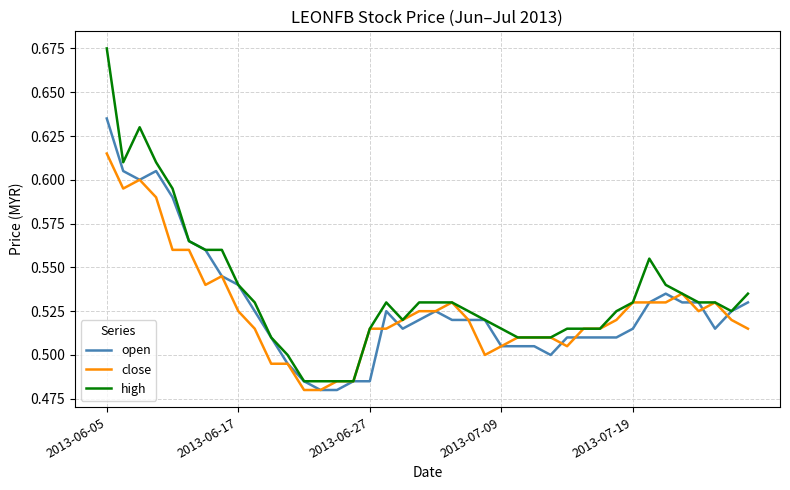

At which label does close reach its peak?

2013-06-05